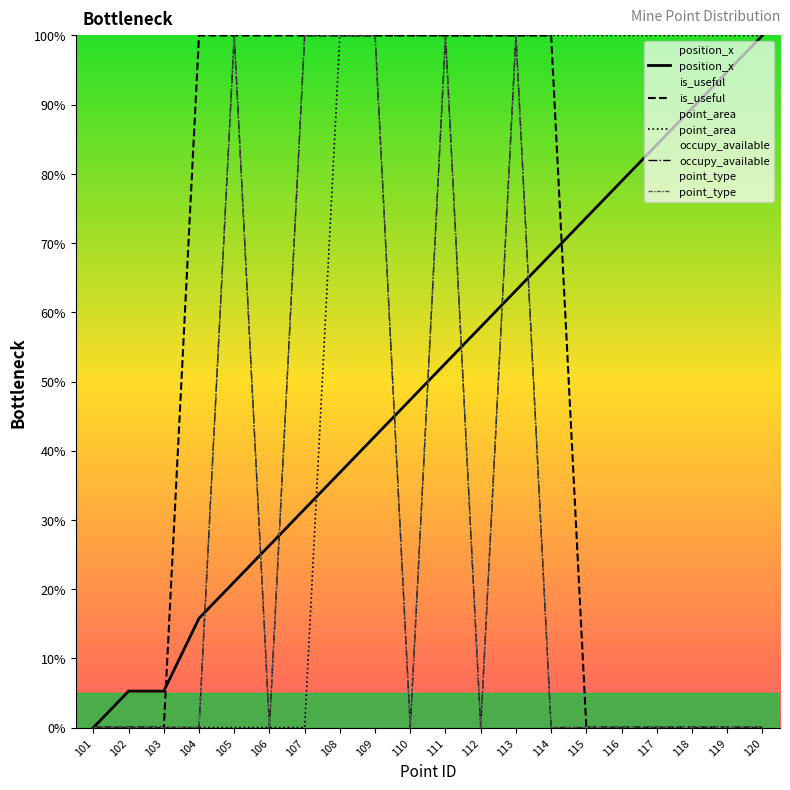

Reading left to right, extract all data points from this chart.

position_x: 101=0.0	102=5.3	103=5.3	104=15.8	105=21.1	106=26.3	107=31.6	108=36.8	109=42.1	110=47.4	111=52.6	112=57.9	113=63.2	114=68.4	115=73.7	116=78.9	117=84.2	118=89.5	119=94.7	120=100.0
is_useful: 101=0.0	102=0.0	103=0.0	104=100.0	105=100.0	106=100.0	107=100.0	108=100.0	109=100.0	110=100.0	111=100.0	112=100.0	113=100.0	114=100.0	115=0.0	116=0.0	117=0.0	118=0.0	119=0.0	120=0.0
point_area: 101=0.0	102=0.0	103=0.0	104=0.0	105=0.0	106=0.0	107=0.0	108=100.0	109=100.0	110=100.0	111=100.0	112=100.0	113=100.0	114=100.0	115=100.0	116=100.0	117=100.0	118=100.0	119=100.0	120=100.0
occupy_available: 101=0.0	102=0.0	103=0.0	104=0.0	105=100.0	106=0.0	107=100.0	108=100.0	109=100.0	110=0.0	111=100.0	112=0.0	113=100.0	114=0.0	115=0.0	116=0.0	117=0.0	118=0.0	119=0.0	120=0.0
point_type: 101=0.0	102=0.0	103=0.0	104=0.0	105=100.0	106=0.0	107=100.0	108=100.0	109=100.0	110=0.0	111=100.0	112=0.0	113=100.0	114=0.0	115=0.0	116=0.0	117=0.0	118=0.0	119=0.0	120=0.0